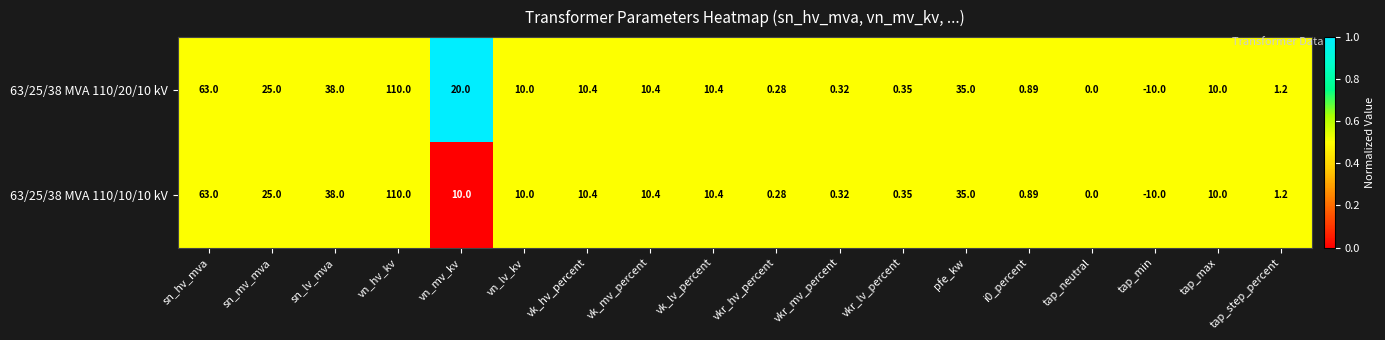

At which label does 63/25/38 MVA 110/10/10 kV reach its minimum?

tap_min